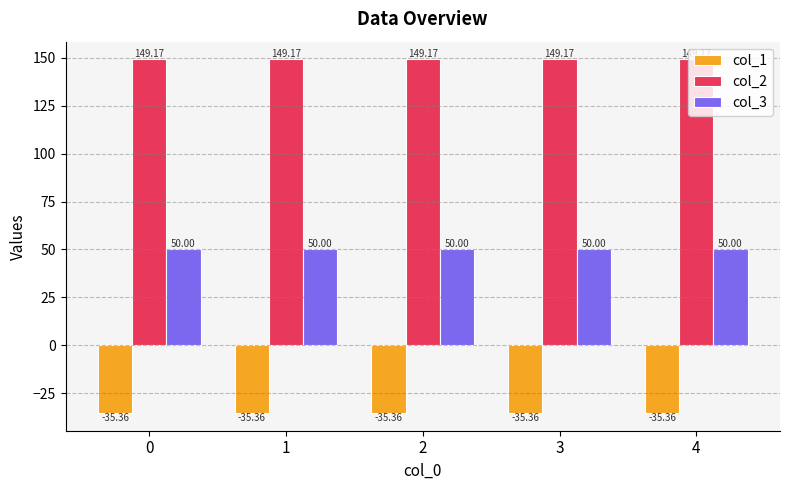

Reading right to left, list all the values displayed in this chart.

col_1: 4=-35.4	3=-35.4	2=-35.4	1=-35.4	0=-35.4
col_2: 4=149.2	3=149.2	2=149.2	1=149.2	0=149.2
col_3: 4=50.0	3=50.0	2=50.0	1=50.0	0=50.0